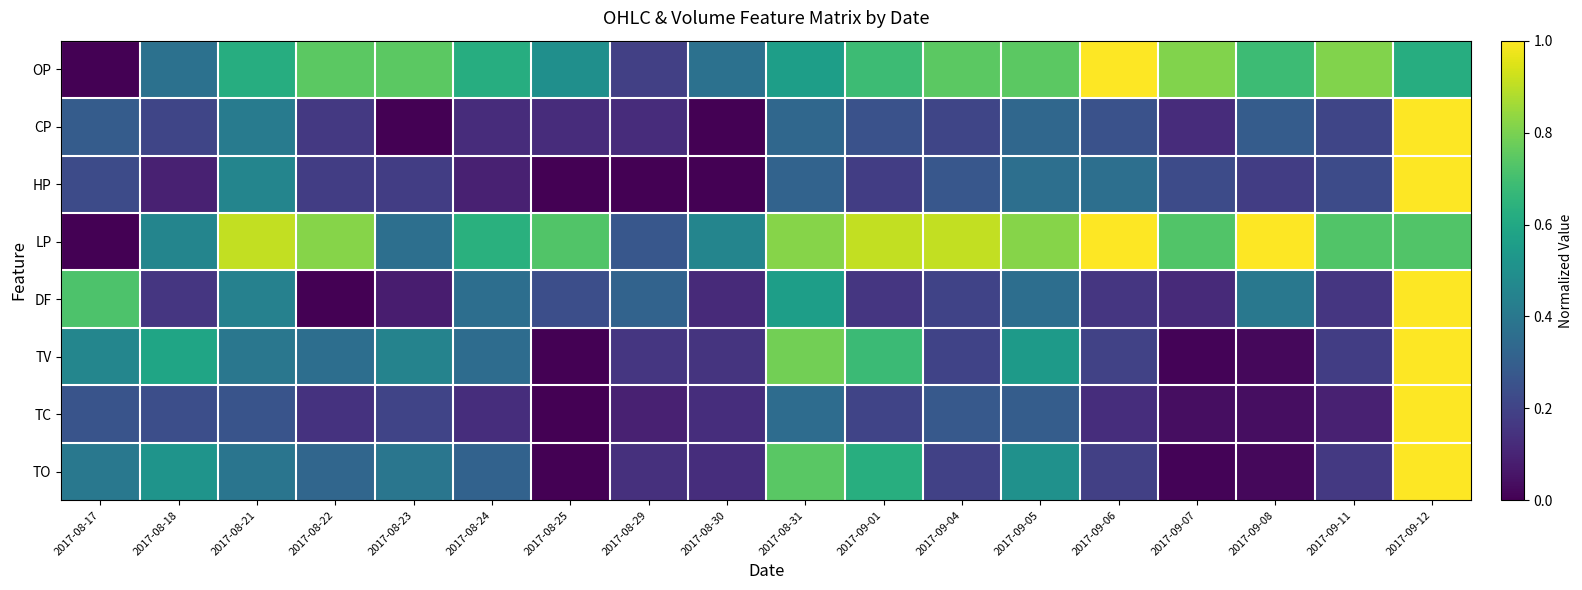

At how many categories does at least one series exceed 0?

18